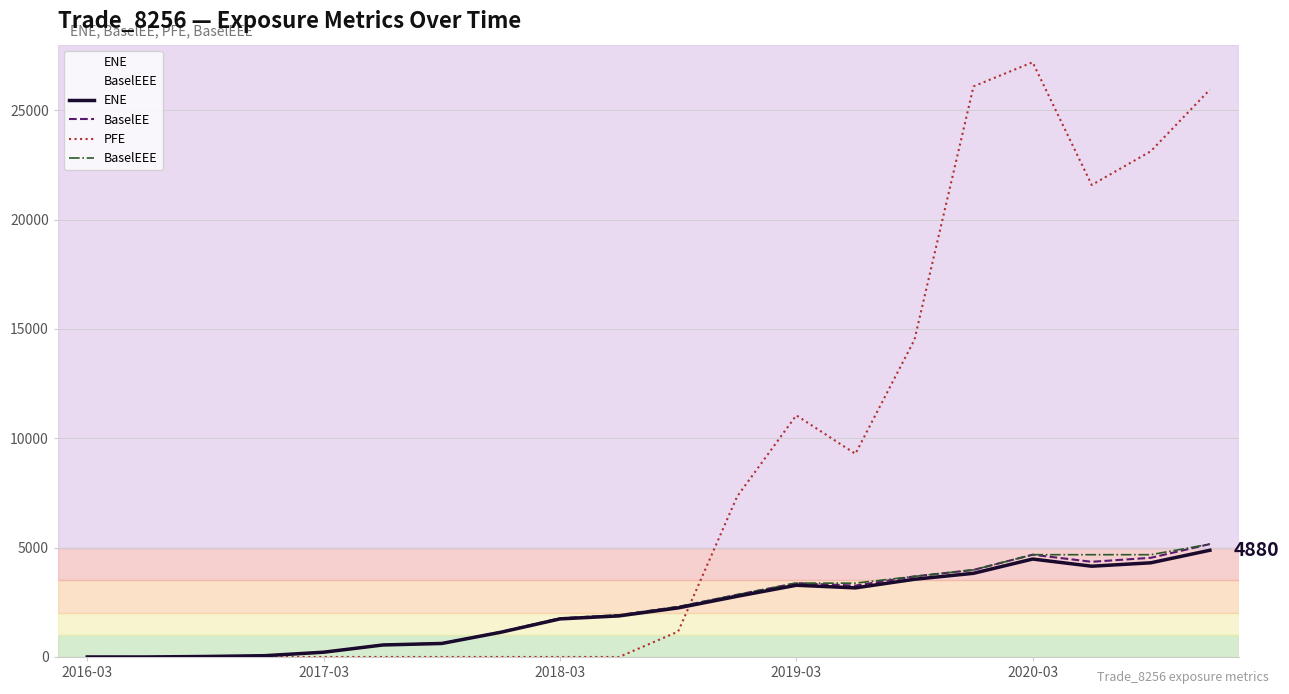

The ENE series shows 617.6 at 6. True or false?

True